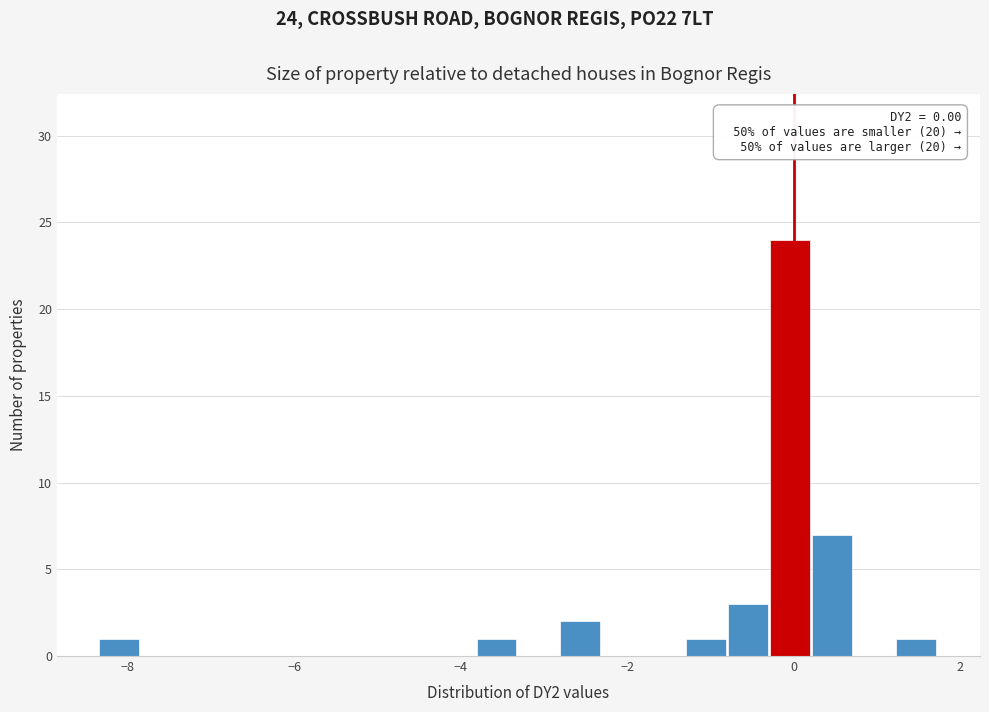

Read against the x-axis, roughly where is the centre of the tallest bar?

0.0